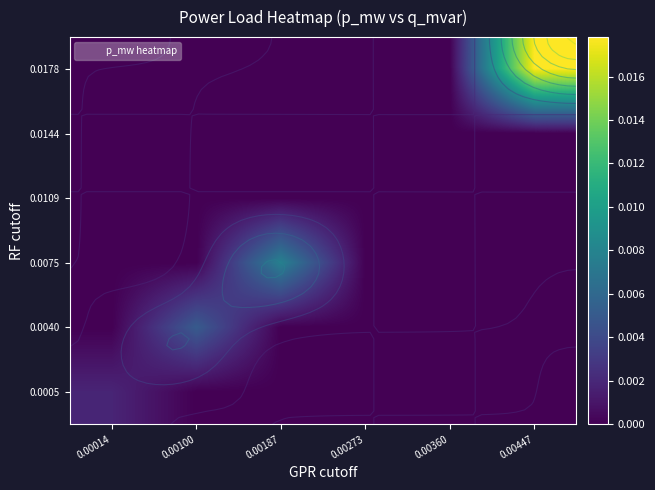

Is the value of 0.0178 at 0.00273 greater than the value of 0.0005 at 0.00360?

No